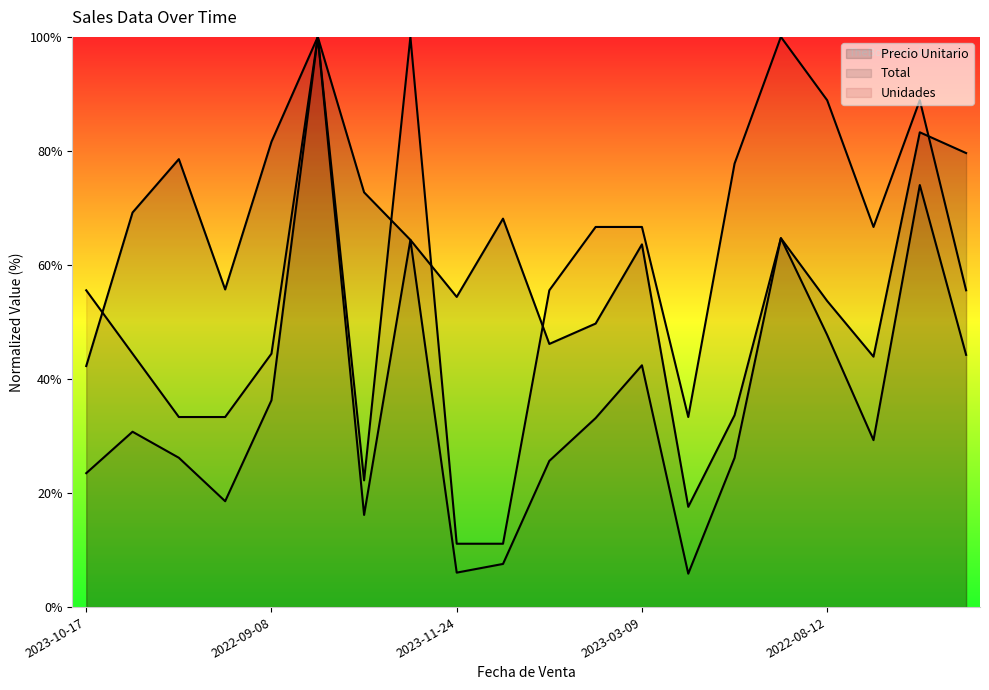

At which label does Precio Unitario reach its minimum?

2022-02-02